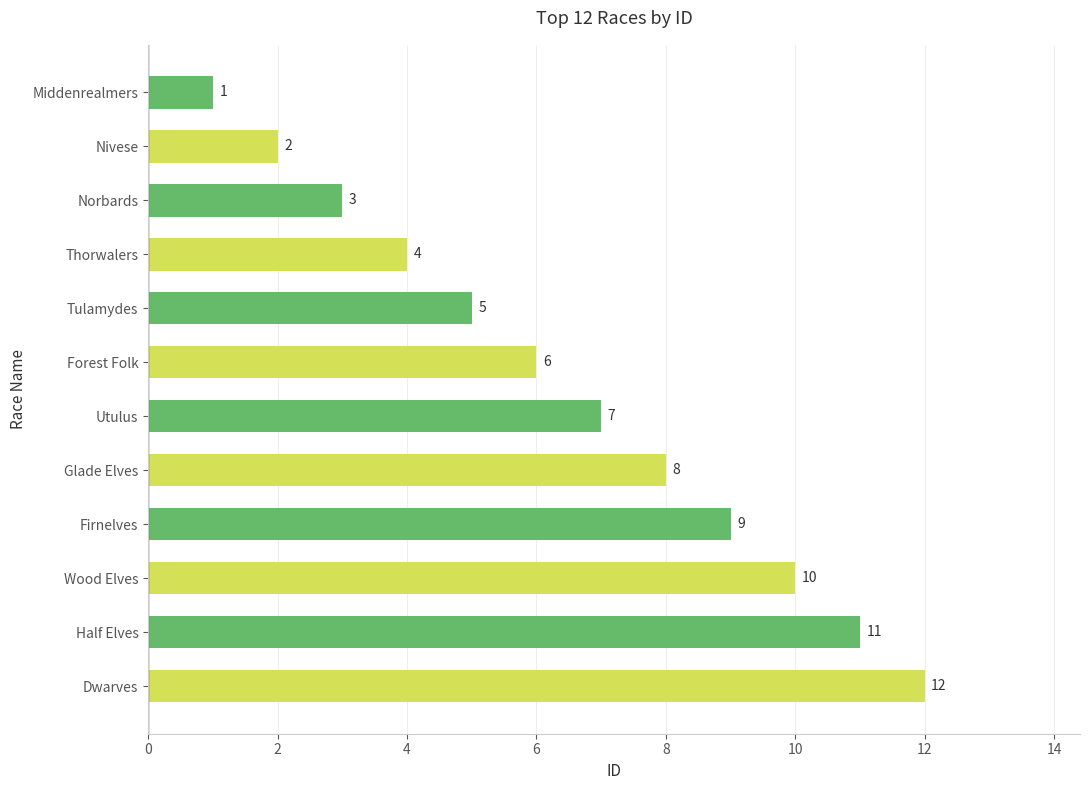

Rank the categories by value from lowest to highest.

Middenrealmers, Nivese, Norbards, Thorwalers, Tulamydes, Forest Folk, Utulus, Glade Elves, Firnelves, Wood Elves, Half Elves, Dwarves